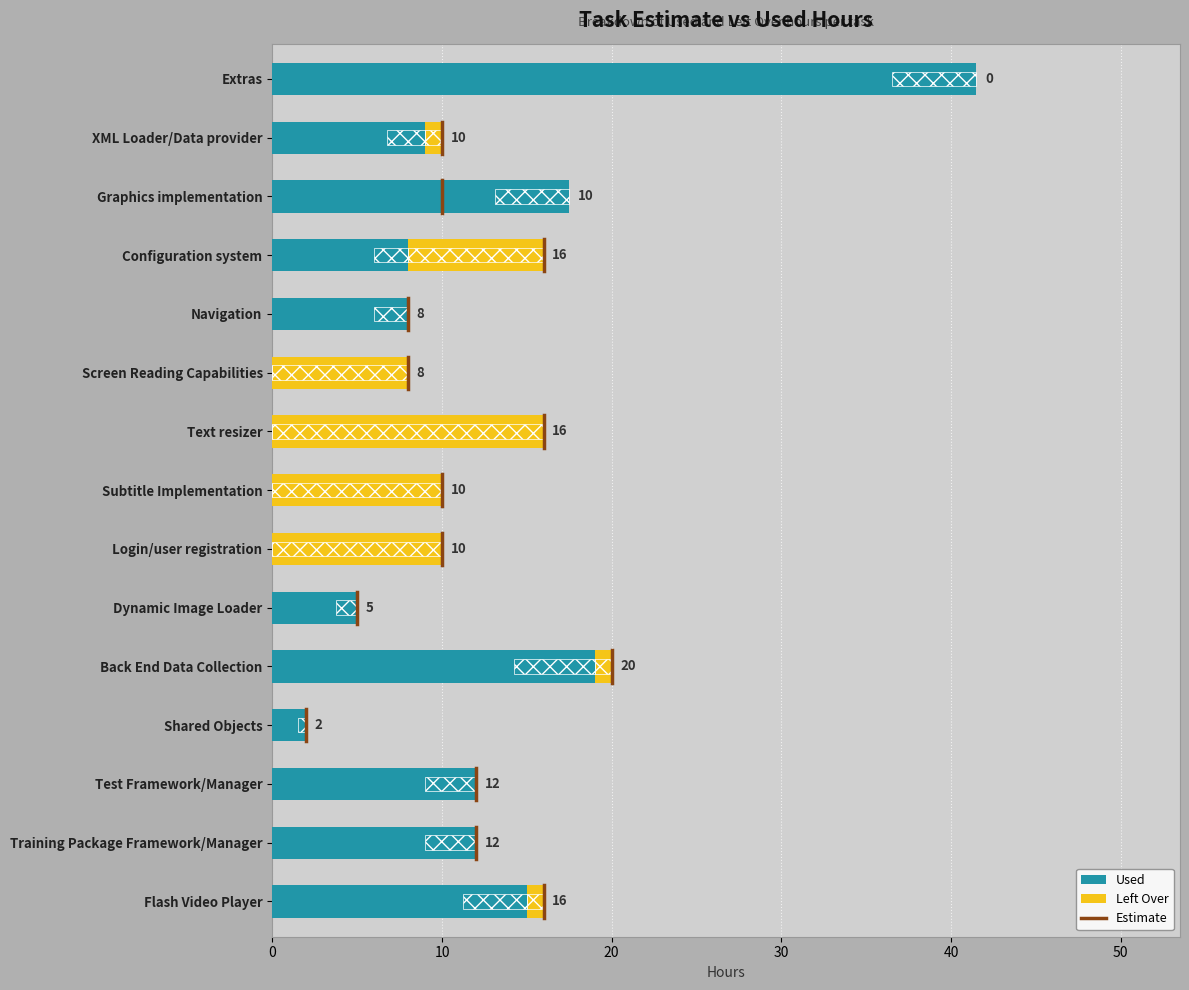

Which series has the widest spread of values?

Used